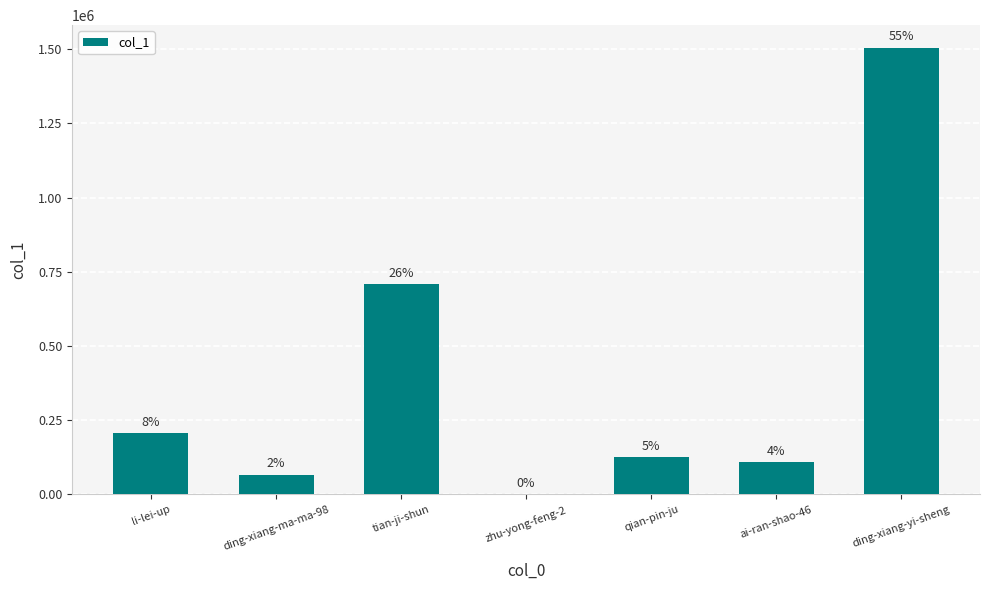

The value at qian-pin-ju is 194089. True or false?

False